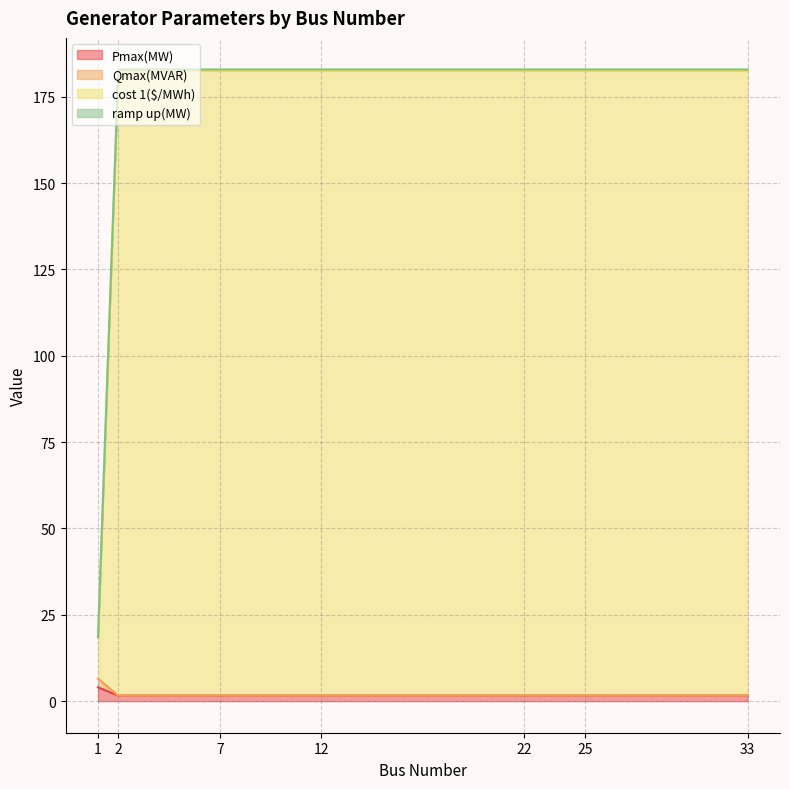

List the labels in order of Pmax(MW) value, smallest first.

2, 7, 12, 22, 25, 33, 1